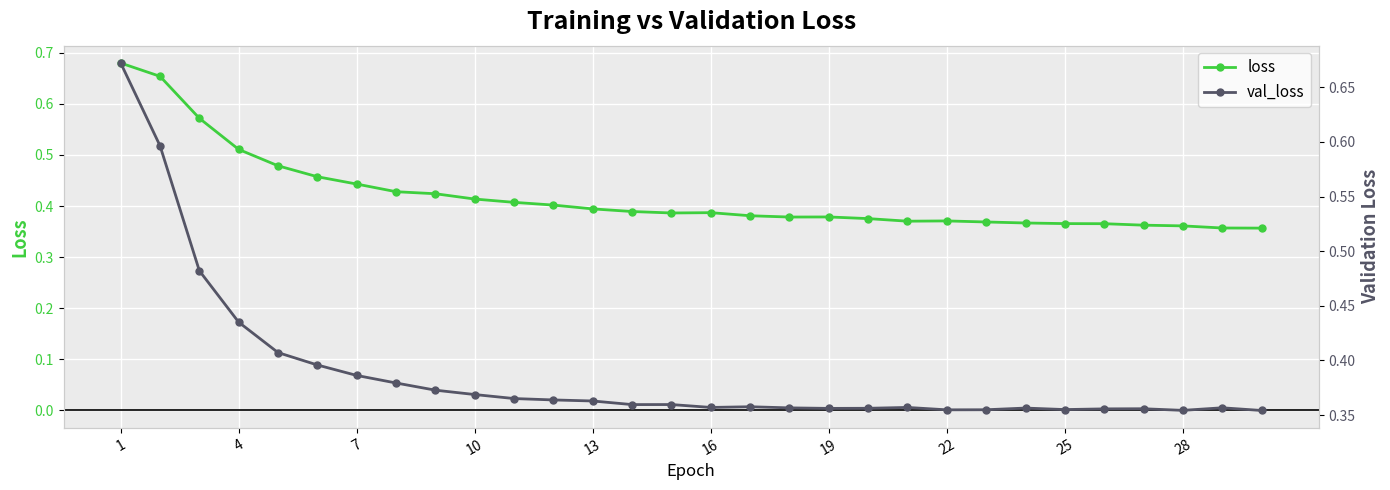

Reading left to right, list all the values displayed in this chart.

loss: 0.7	0.7	0.6	0.5	0.5	0.5	0.4	0.4	0.4	0.4	0.4	0.4	0.4	0.4	0.4	0.4	0.4	0.4	0.4	0.4	0.4	0.4	0.4	0.4	0.4	0.4	0.4	0.4	0.4	0.4
val_loss: 0.7	0.6	0.5	0.4	0.4	0.4	0.4	0.4	0.4	0.4	0.4	0.4	0.4	0.4	0.4	0.4	0.4	0.4	0.4	0.4	0.4	0.4	0.4	0.4	0.4	0.4	0.4	0.4	0.4	0.4